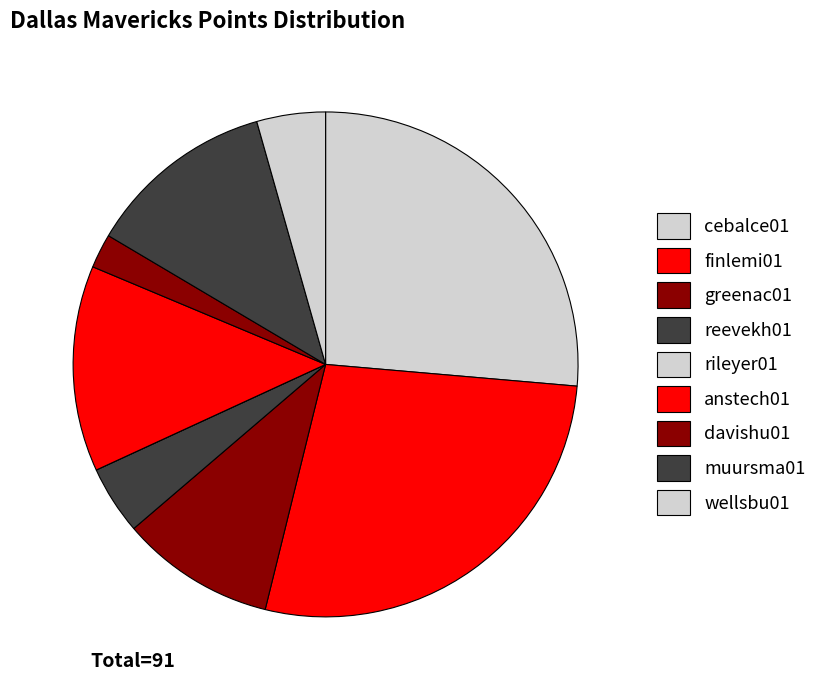

Which category has the smallest portion of the pie?

rileyer01